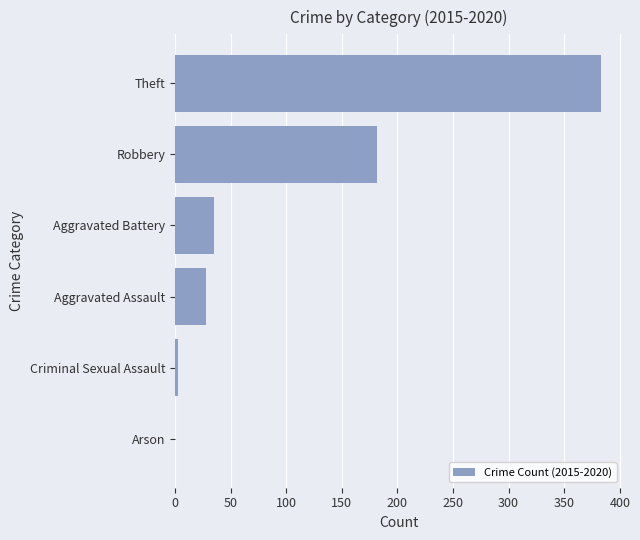

Are the bars horizontal?

Yes